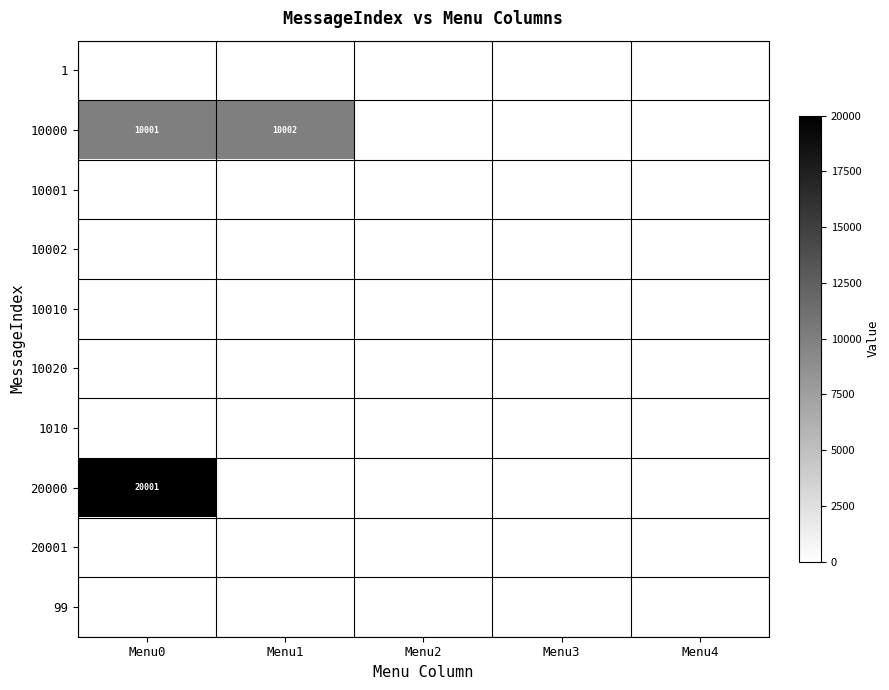

Rank the categories by 99 value from lowest to highest.

Menu0, Menu1, Menu2, Menu3, Menu4